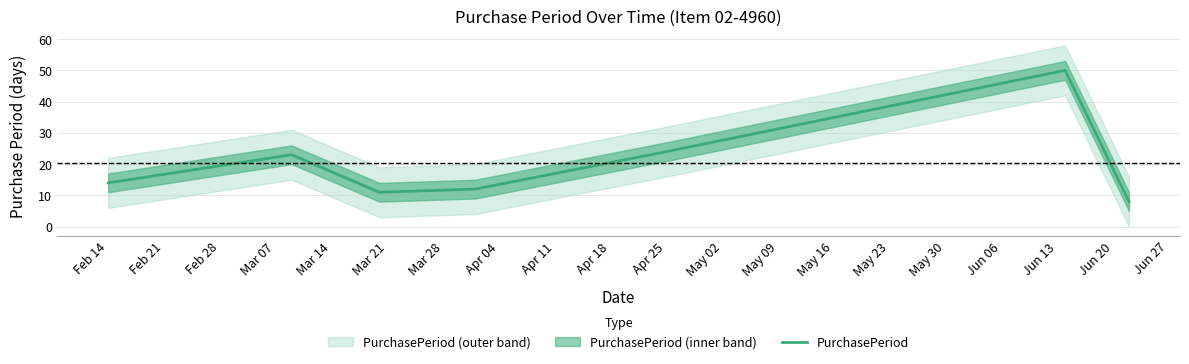

How many values exceed 14?

3